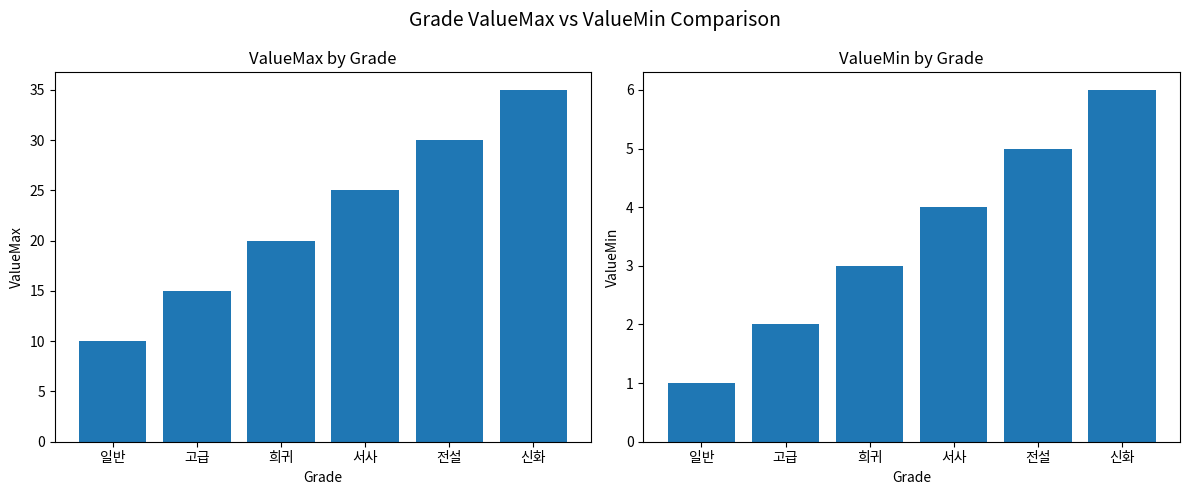

Does the chart contain any negative values?

No